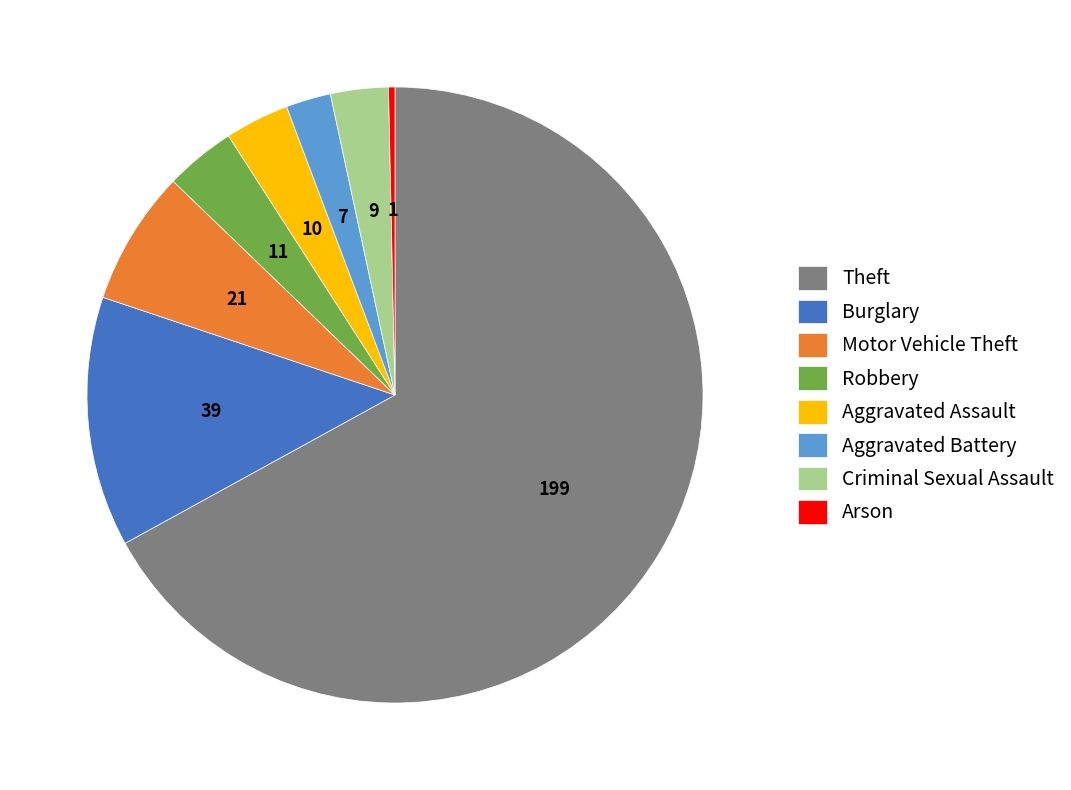

Which category has the biggest portion of the pie?

Theft